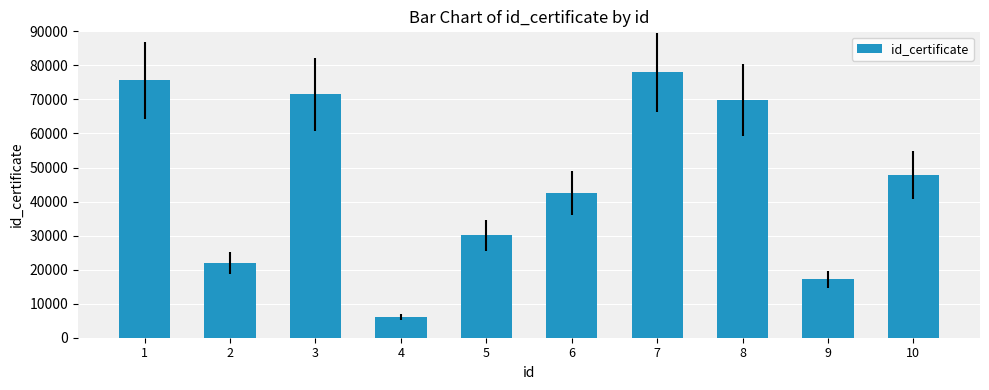

Reading left to right, extract all data points from this chart.

75643	21915	71491	5965	30096	42573	77911	69795	17145	47822